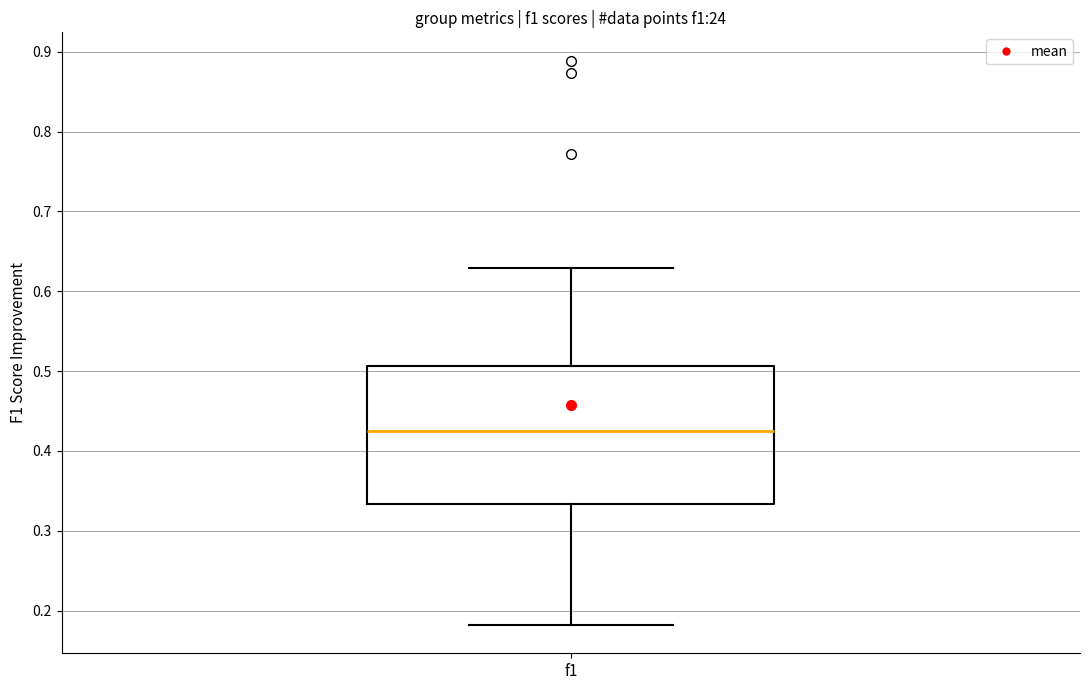

Read this box plot against the y-axis: the position of the median line, the range covered by the box, and the ends of both whiskers. The values are not printed on the chart, so give them approximately, as read against the axis.

median 0.42, box 0.33 to 0.51, whiskers 0.18 to 0.63